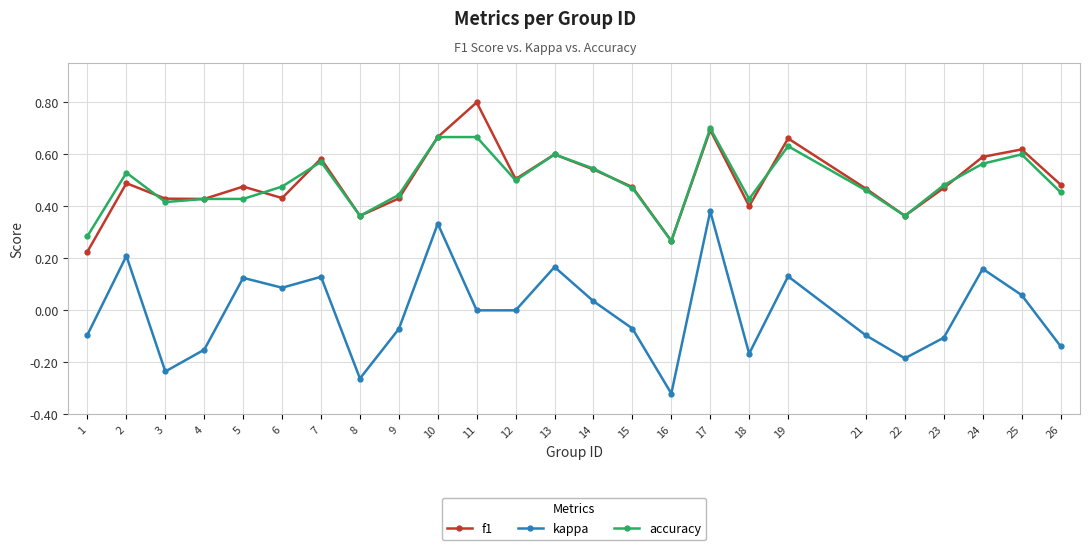

Between 3 and 9, which series saw the biggest shift?

kappa